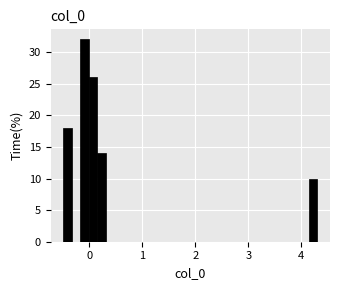

Read against the x-axis, roughly where is the centre of the tallest bar?

-0.1